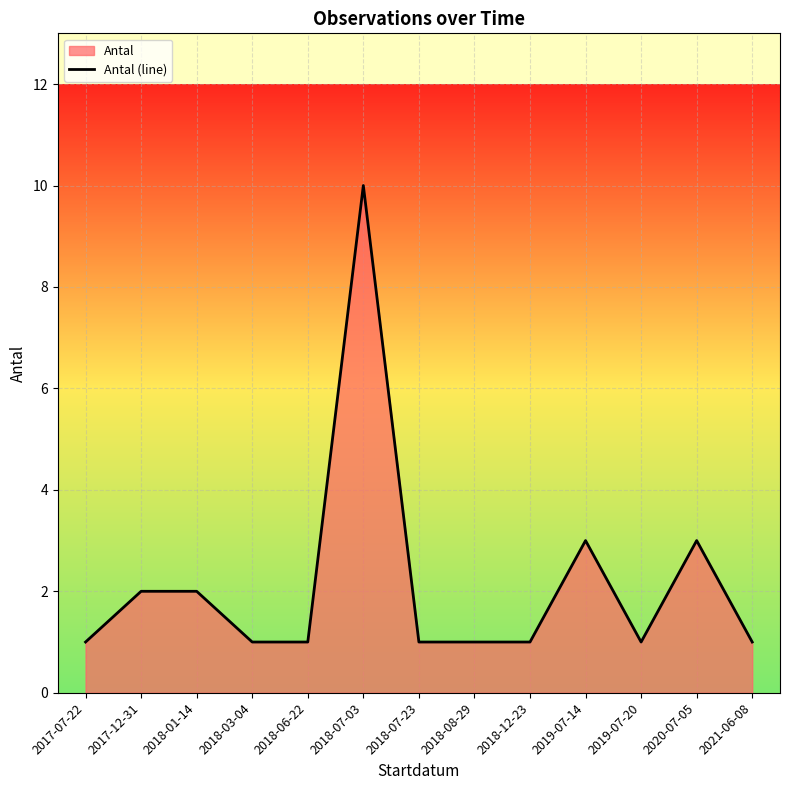

Which label corresponds to the smallest value in the chart?

2017-07-22